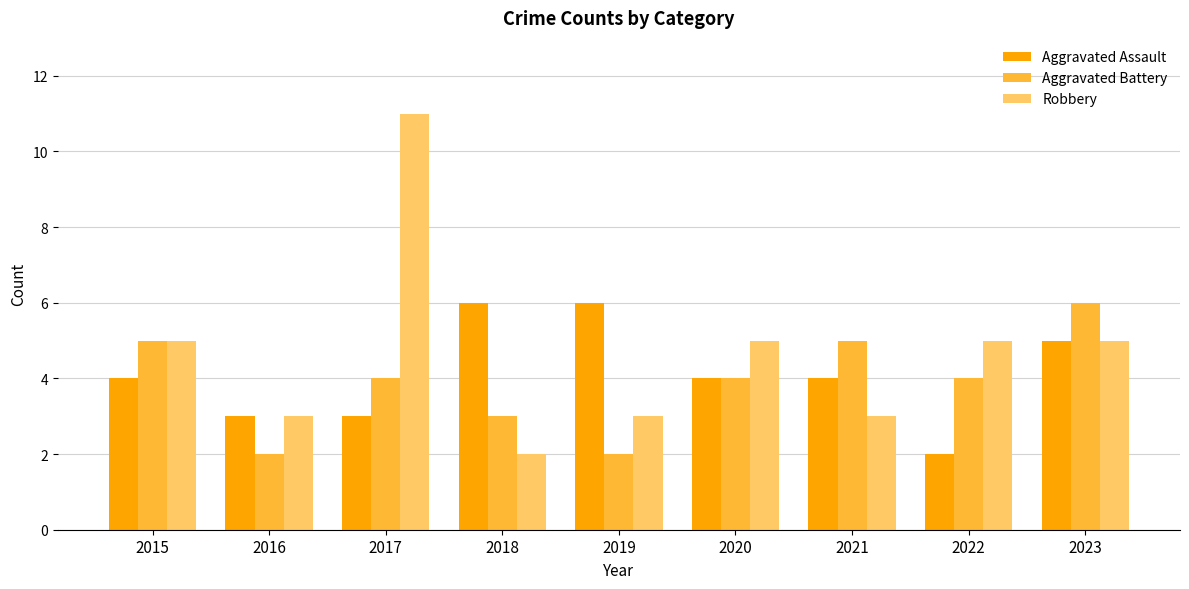

What value does the Robbery series have at 2023?

5